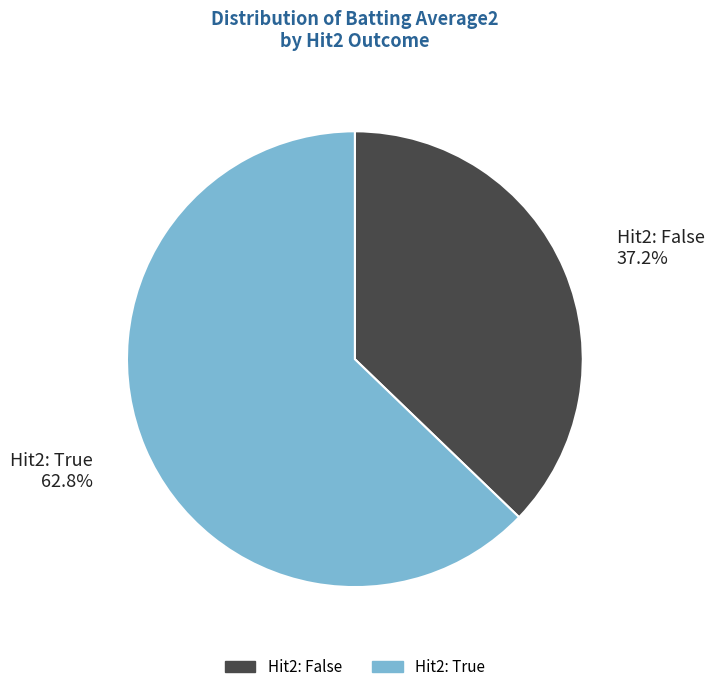

Does any single category account for the majority?

Yes